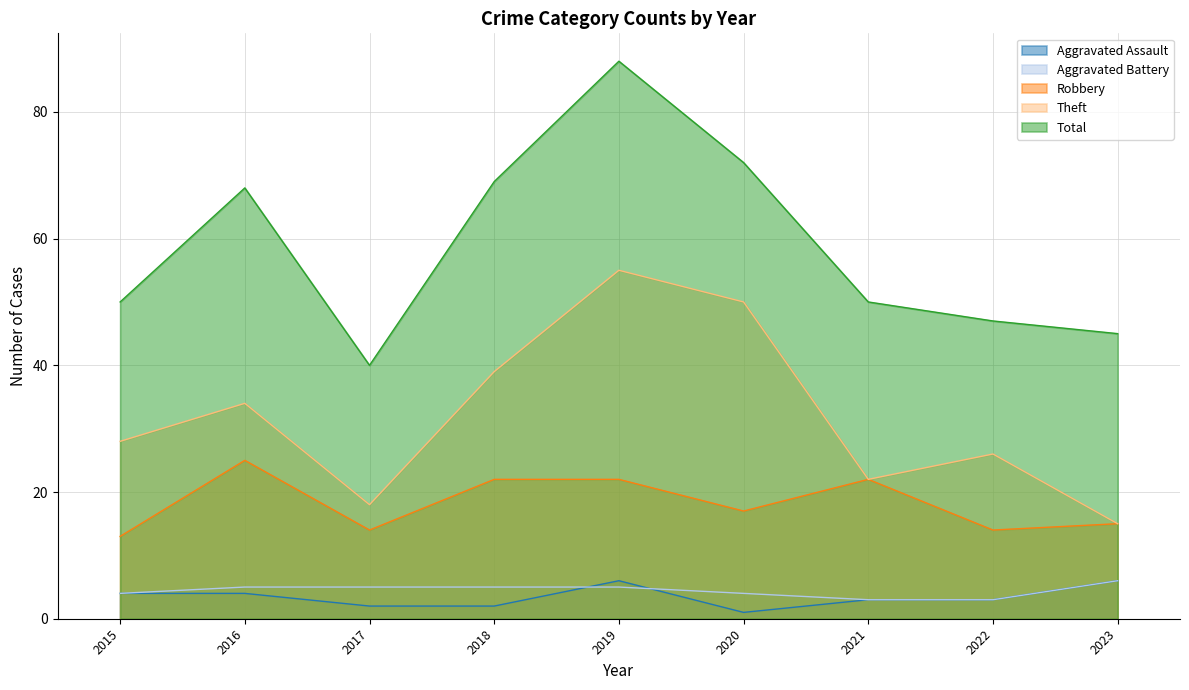

Does the chart have visible grid lines?

Yes